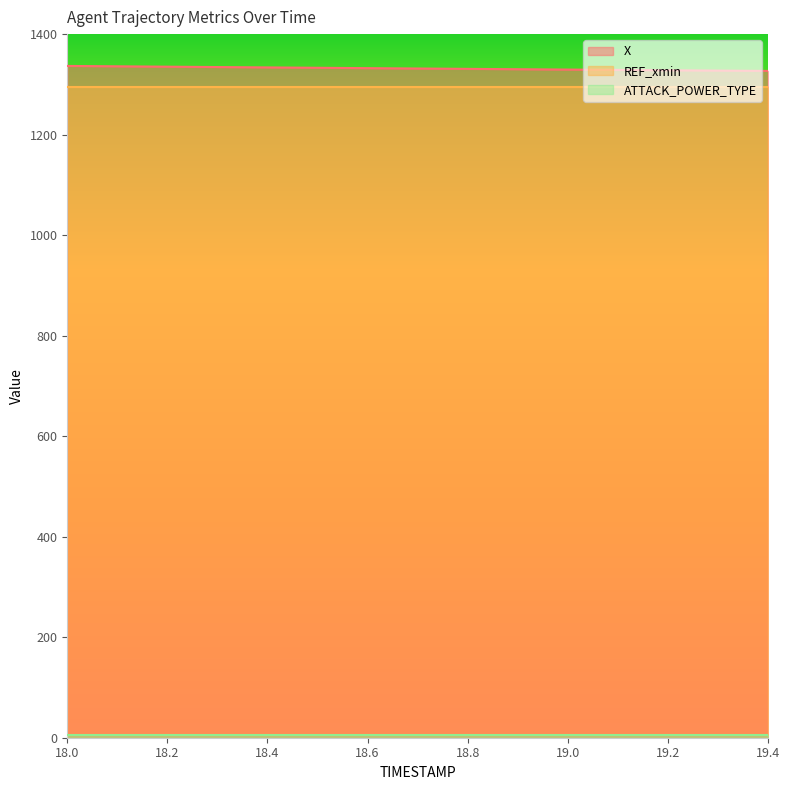

True or false: X and ATTACK_POWER_TYPE cross at least once.

False